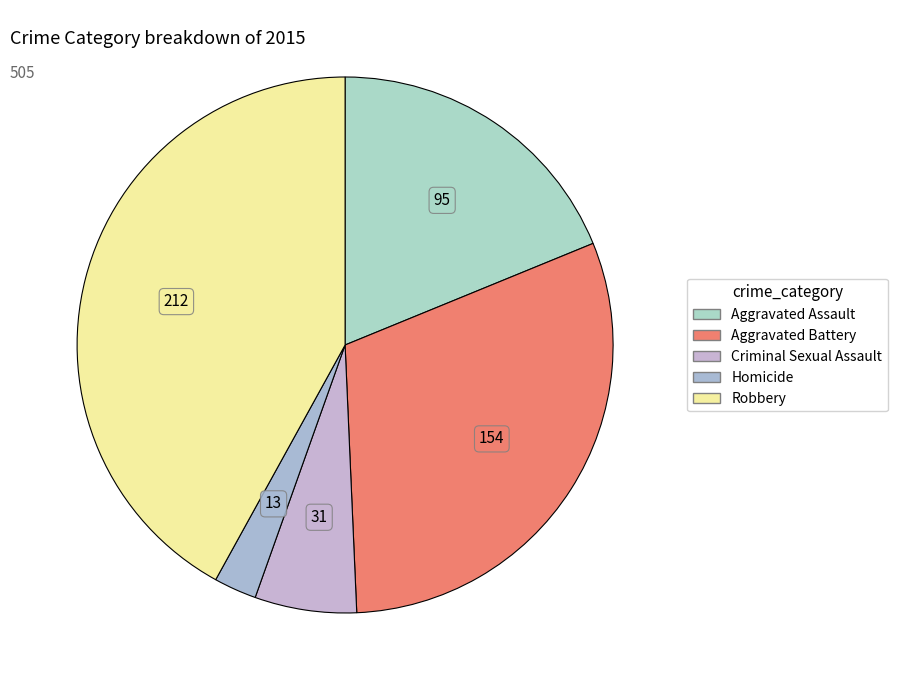

What is the ratio of the value at Criminal Sexual Assault to the value at Aggravated Assault?

0.3